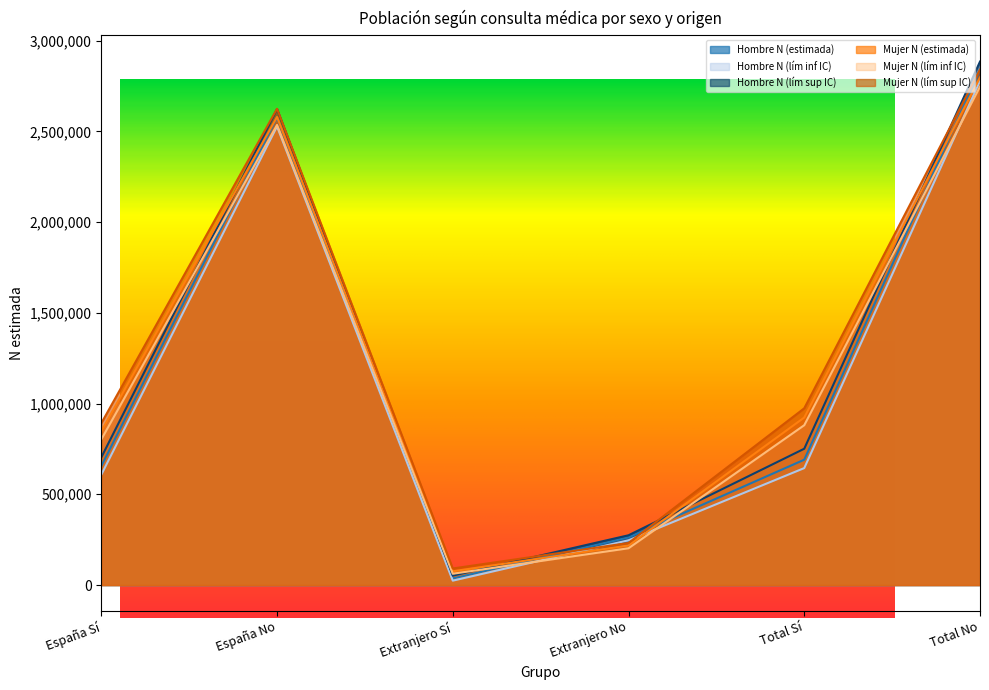

True or false: Mujer N (lím sup IC) and Mujer N (lím inf IC) intersect in this chart.

False